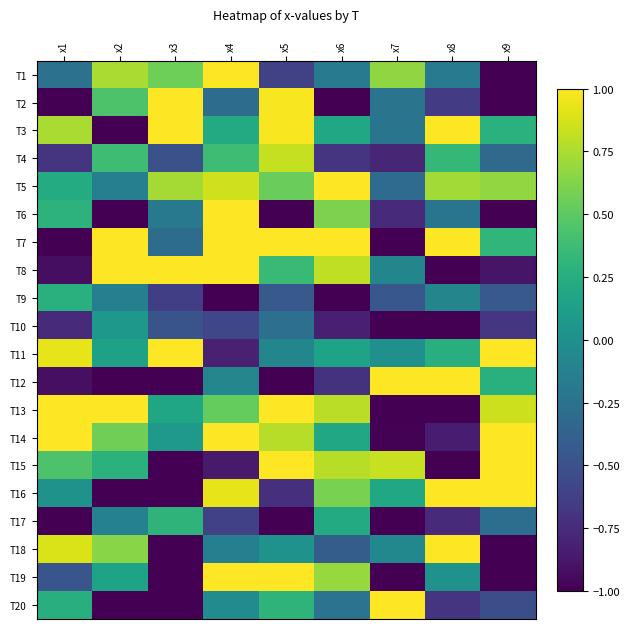

Rank the series at x6 from lowest to highest value.

T2, T9, T10, T12, T4, T18, T20, T1, T11, T3, T14, T17, T16, T6, T19, T15, T13, T8, T7, T5